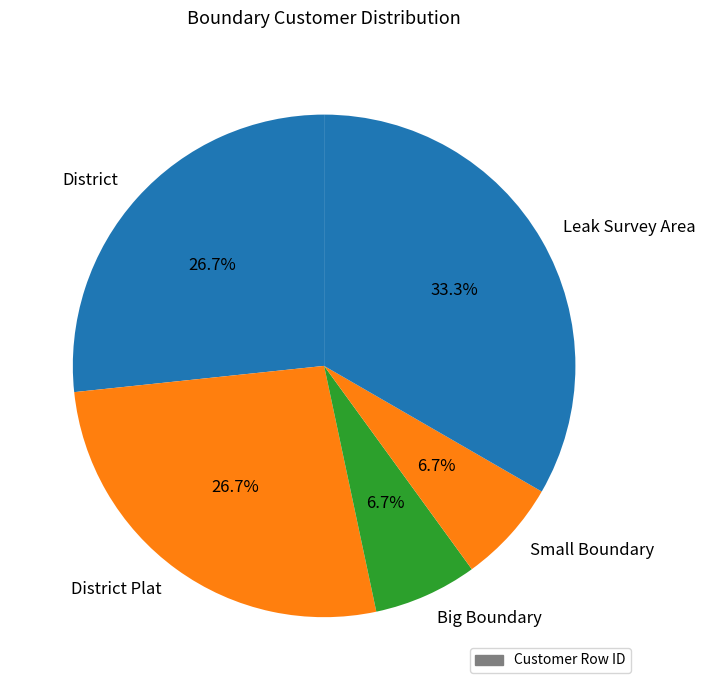

To the nearest percent, what is the average slice percentage?

20%